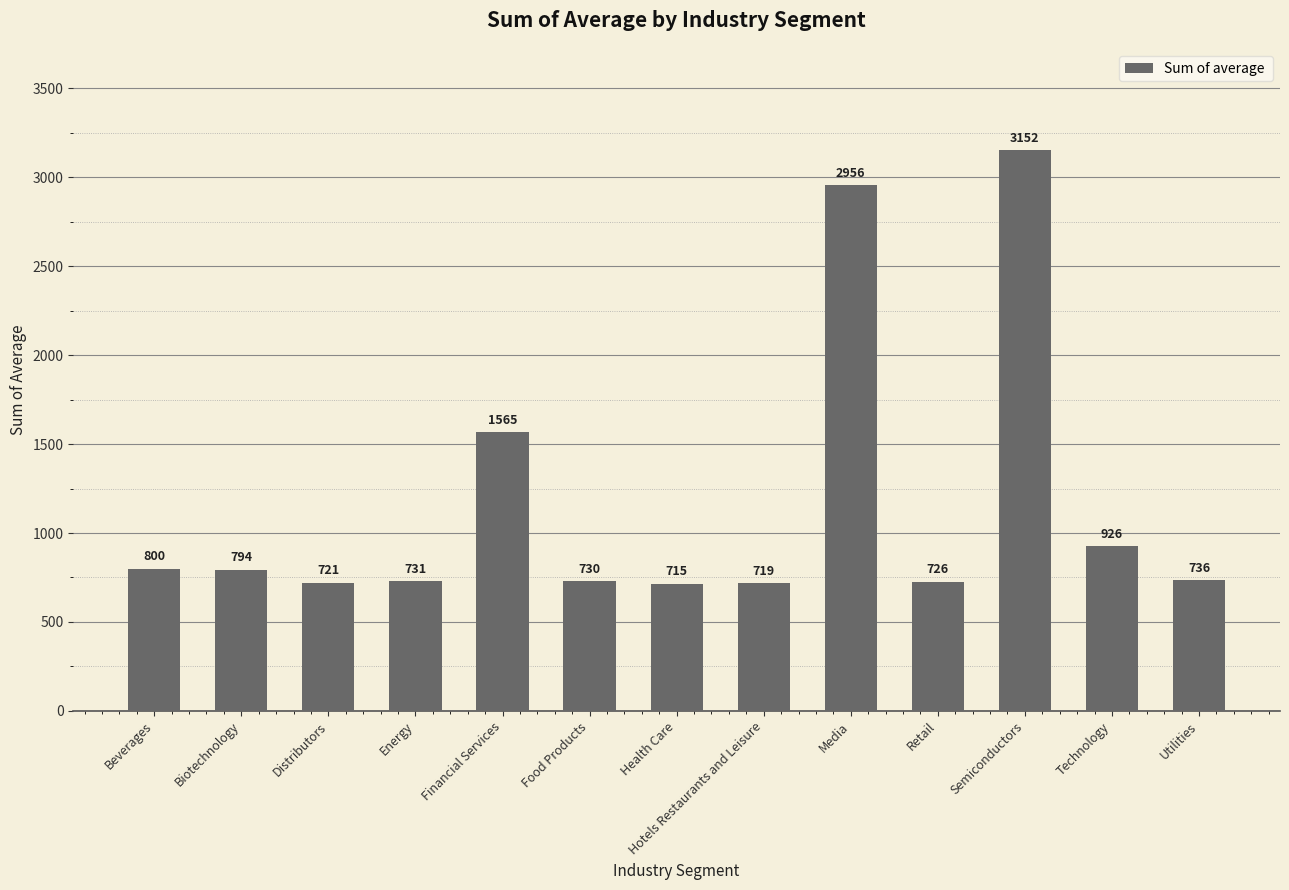

What is the label of the 1st bar from the right?

Utilities